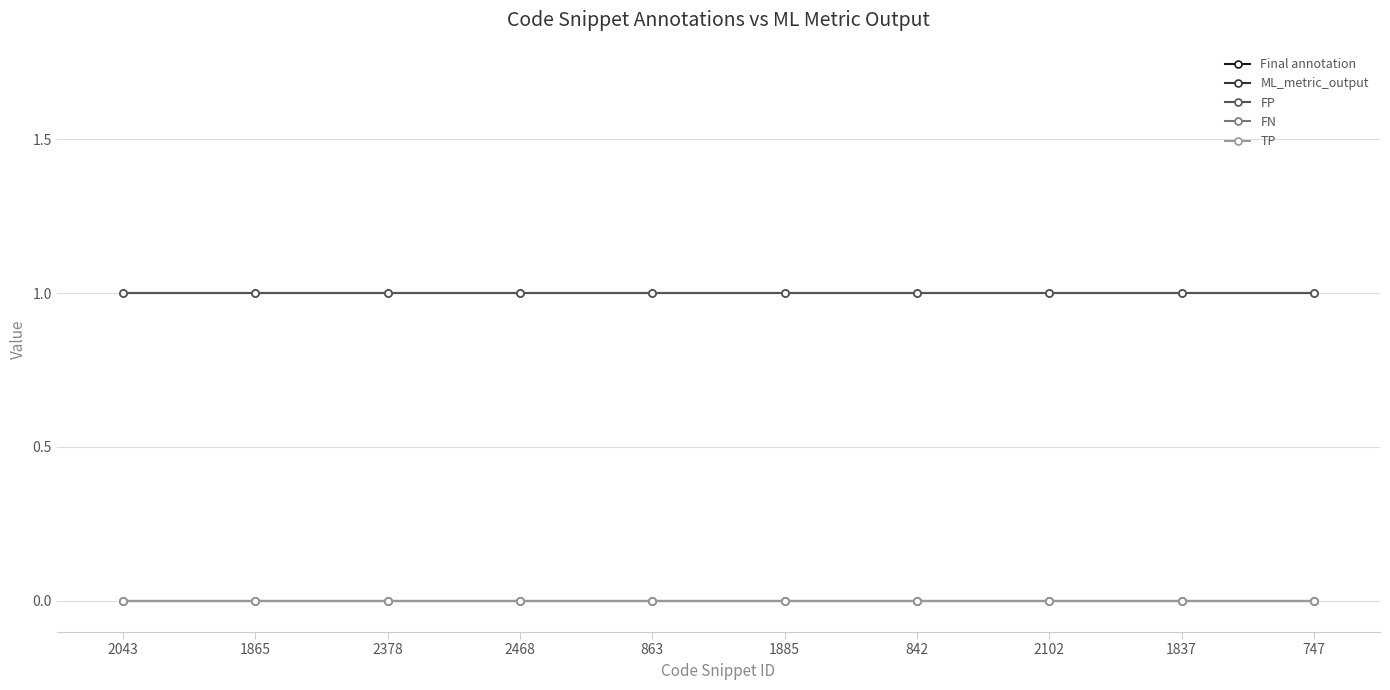

At 863, list the series in order from largest to smallest.

ML_metric_output, FP, Final annotation, FN, TP